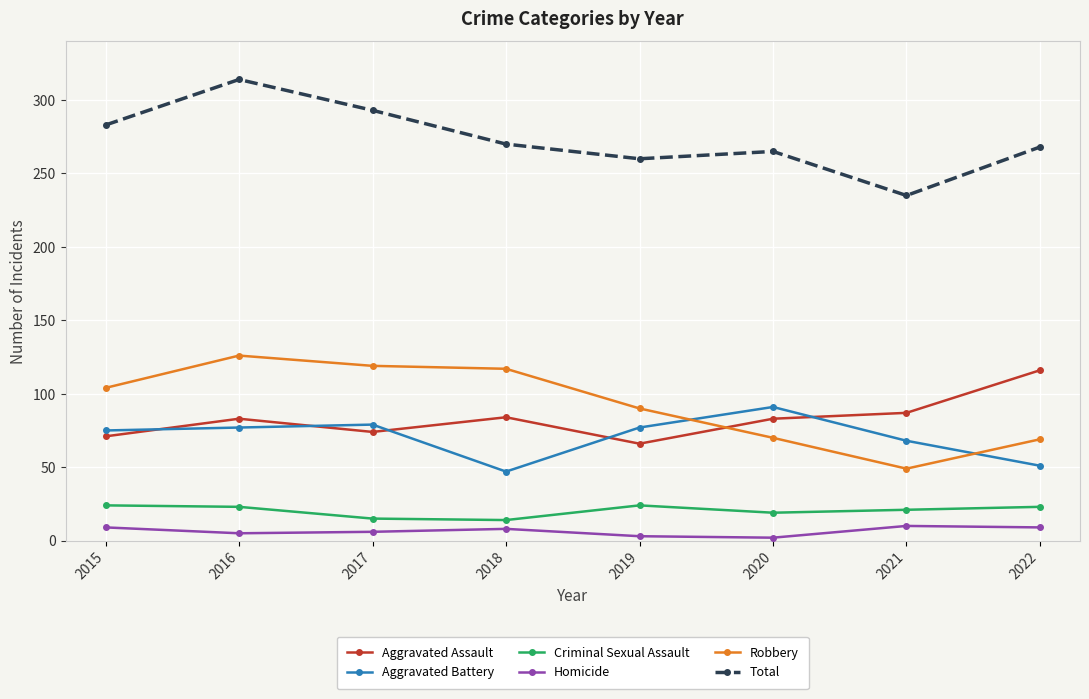

Which series has the largest total across all categories?

Total